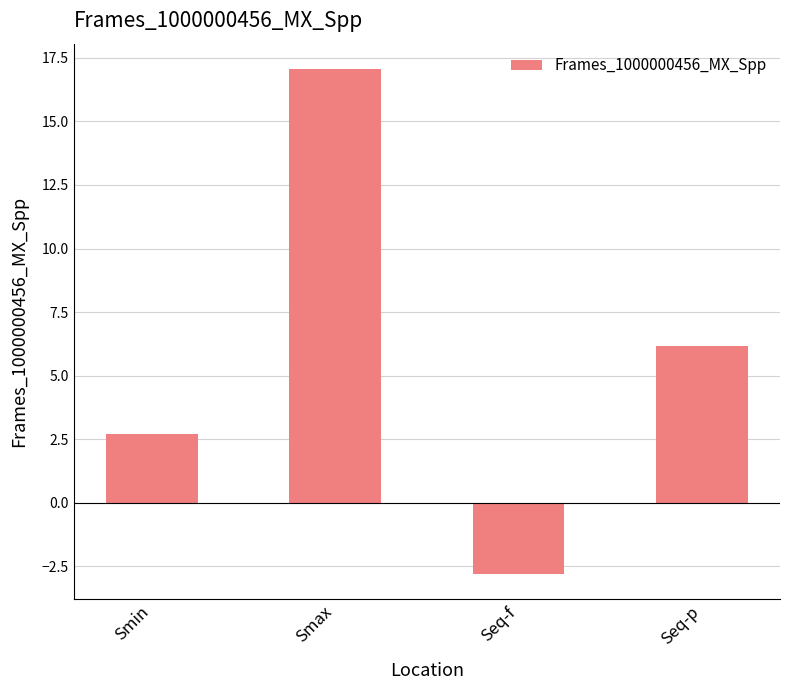

What is the label of the 2nd bar from the left?

Smax